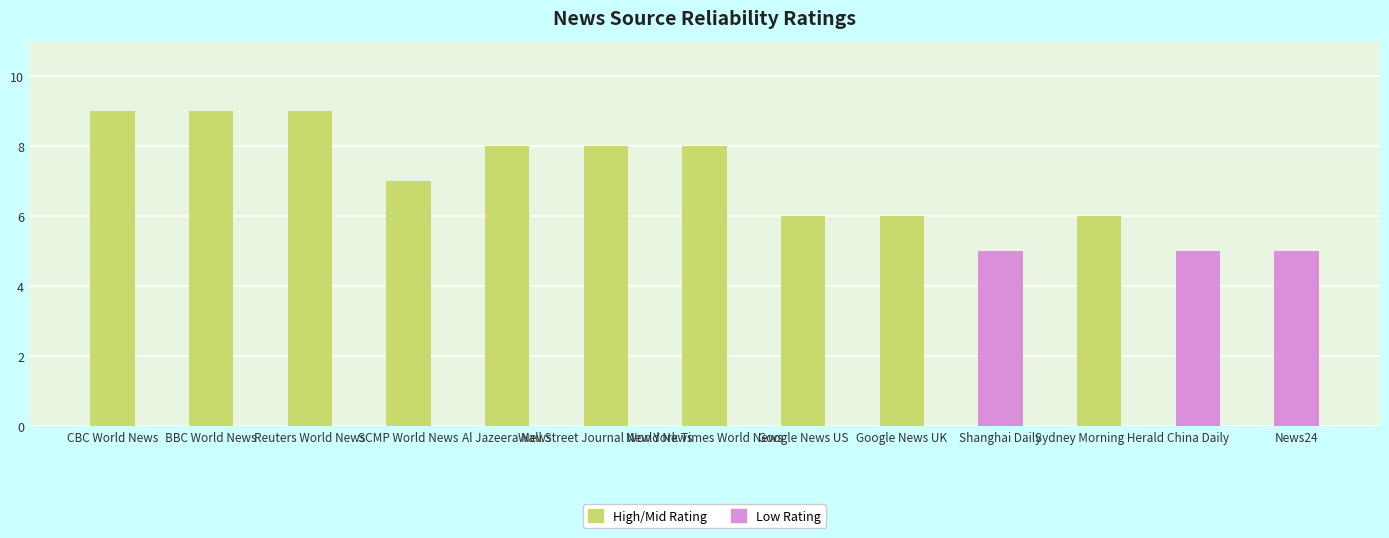

What is the approximate value at Google News US?

6